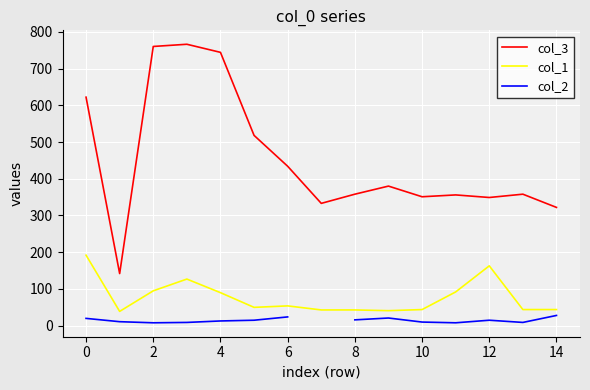

How many distinct data groups are displayed?

3